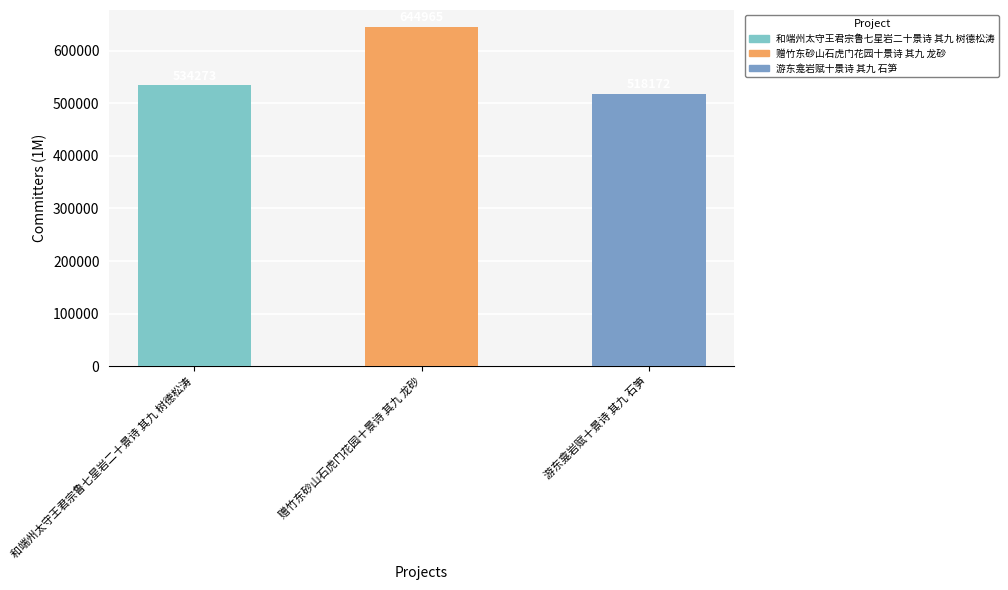

At which label is the value closest to 581568?

和端州太守王君宗鲁七星岩二十景诗 其九 树德松涛